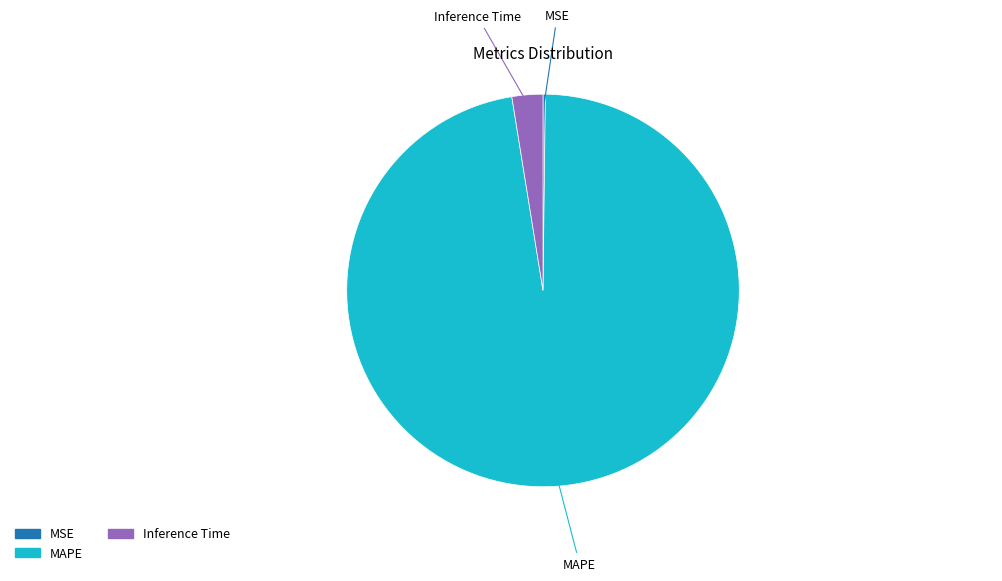

Do MAPE and Inference Time together represent more than half of the pie?

Yes